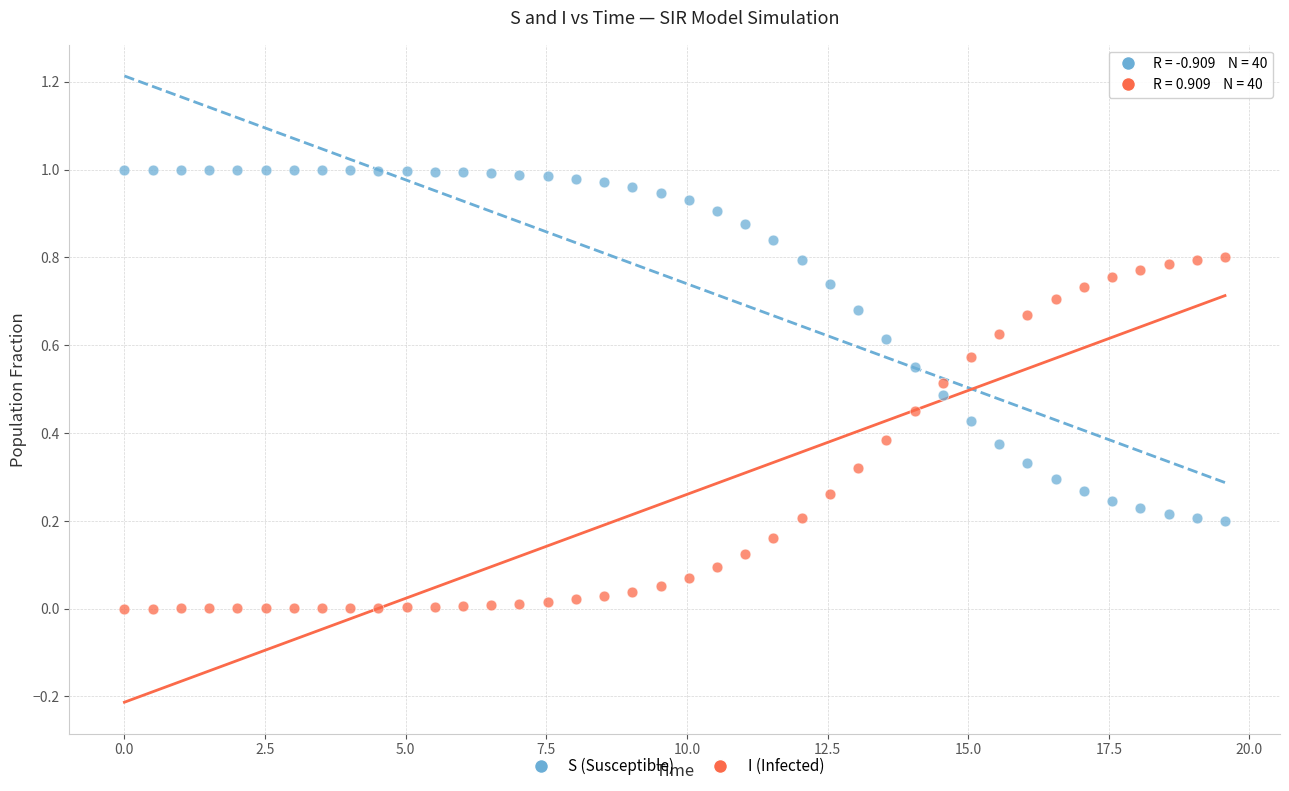

Which series contains the lowest Y value?

I (Infected)